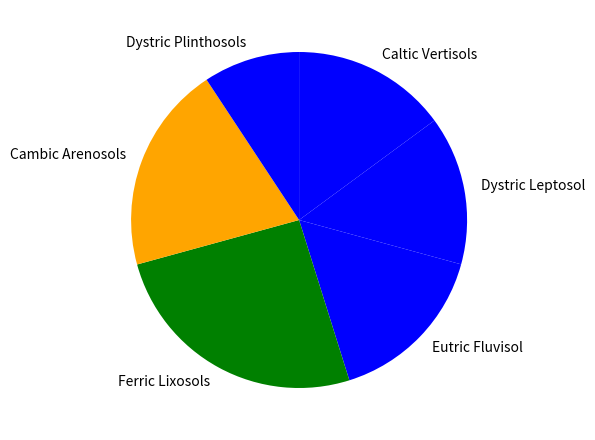

Rank the categories by value from lowest to highest.

Dystric Plinthosols, Dystric Leptosol, Caltic Vertisols, Eutric Fluvisol, Cambic Arenosols, Ferric Lixosols